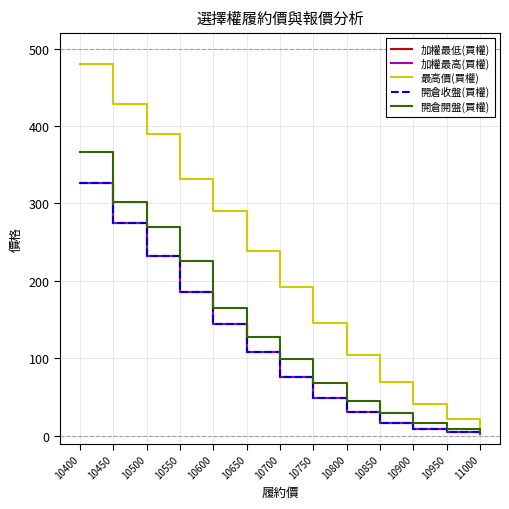

Which series has the largest range (max minus min)?

最高價(買權)